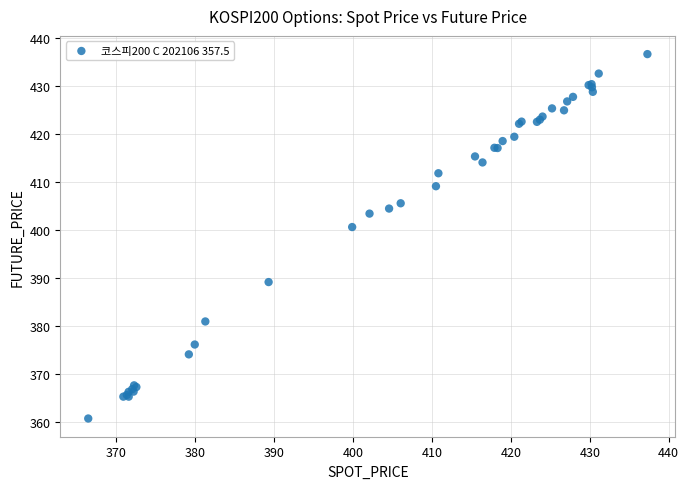

What Y value in the scatter plot is closest to 398?

400.6